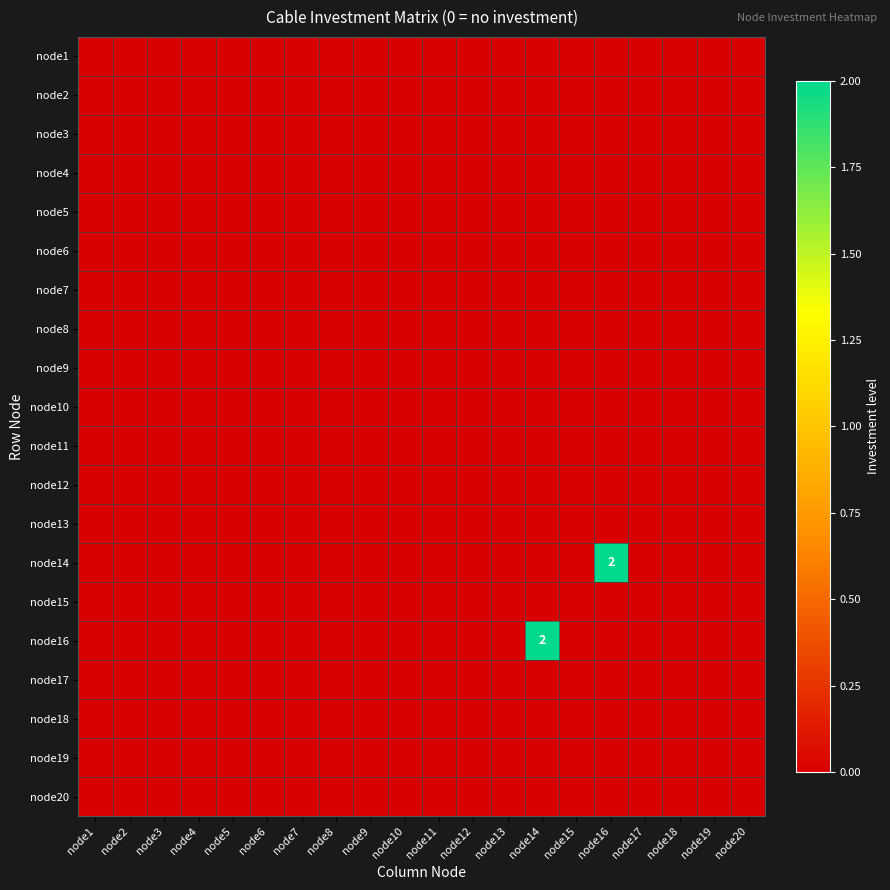

At node11, list the series in order from largest to smallest.

node1, node2, node3, node4, node5, node6, node7, node8, node9, node10, node11, node12, node13, node14, node15, node16, node17, node18, node19, node20